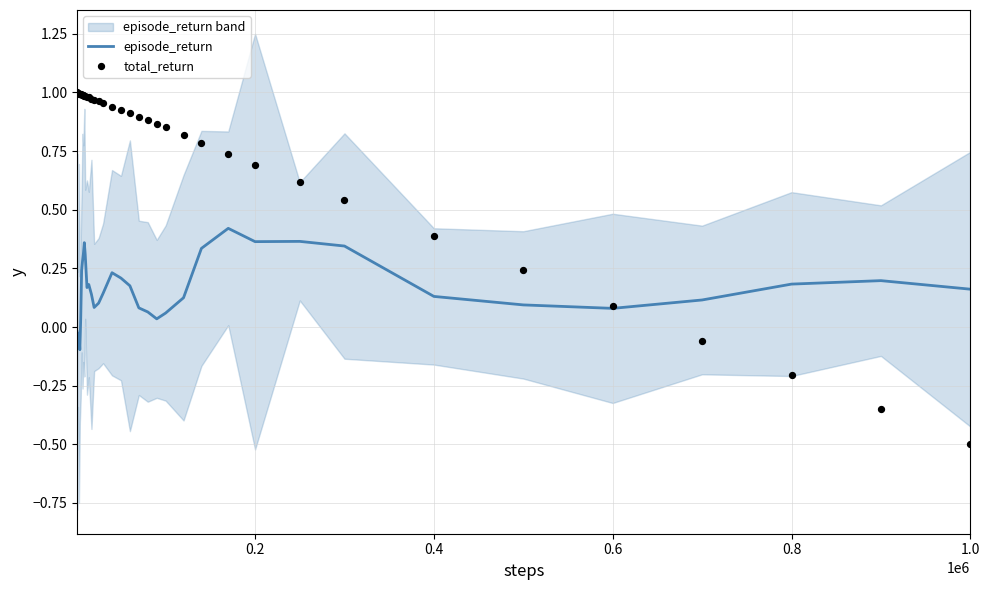

Which series reaches the minimum Y coordinate?

total_return